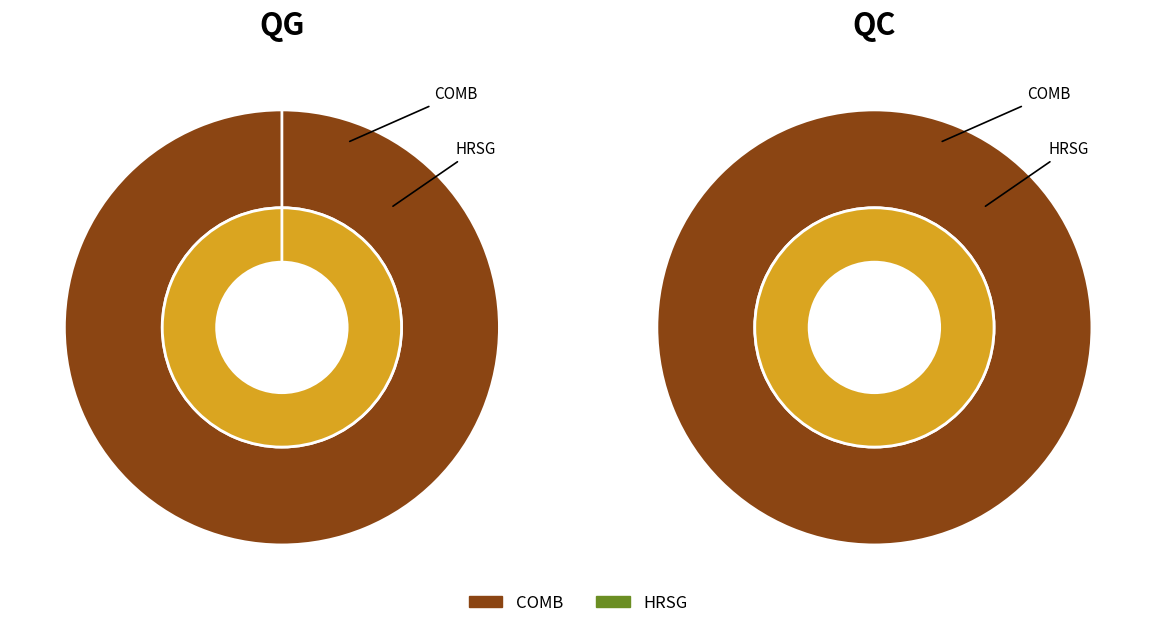

How much of the chart is everything except HRSG?

100.0%